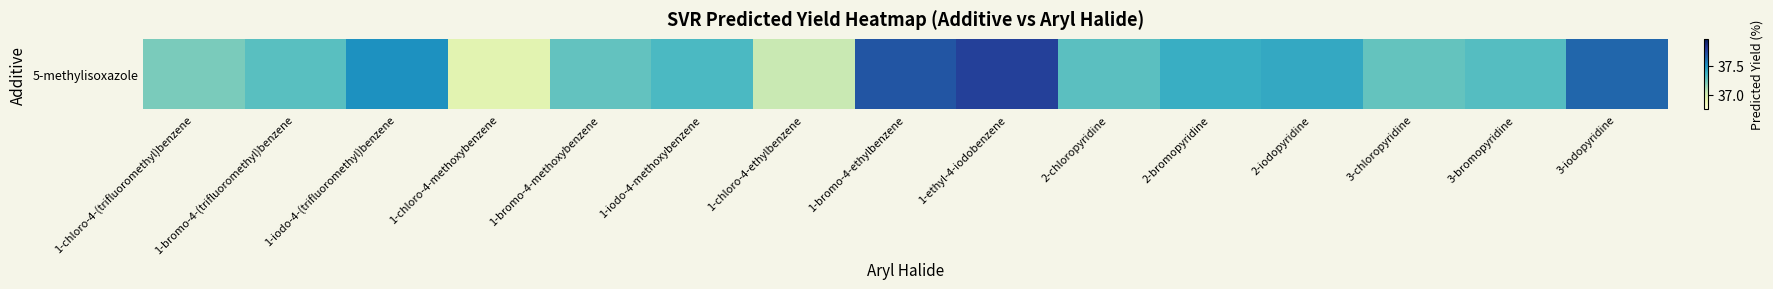

What is the greatest value displayed?

37.8